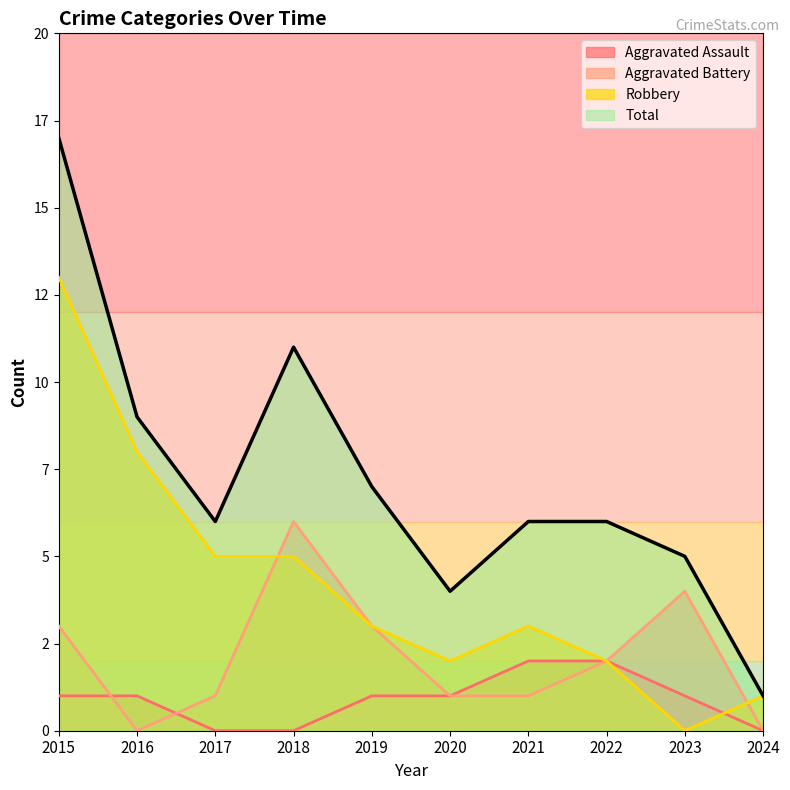

At which category does the chart reach its peak across all series?

2015